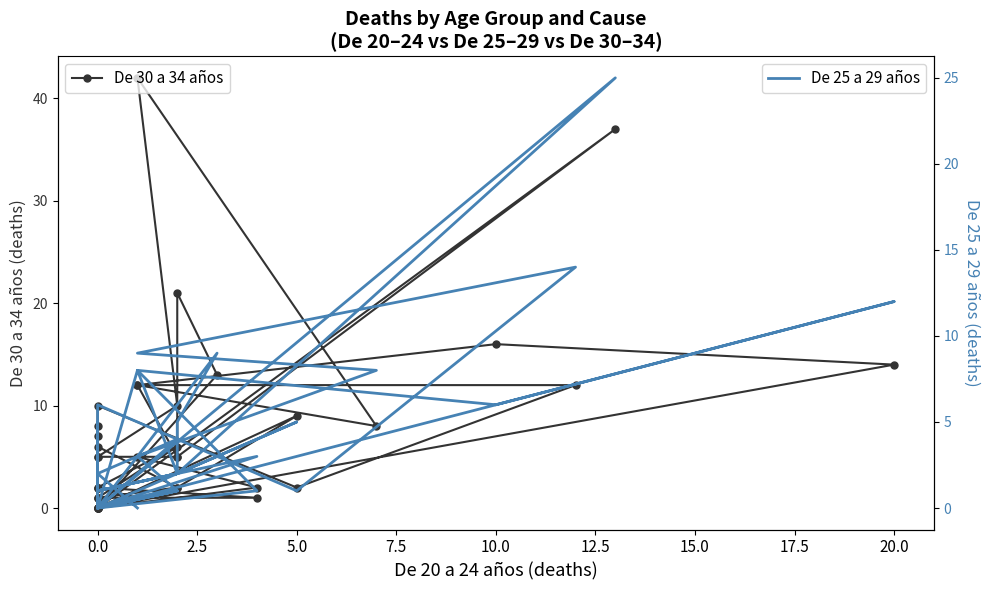

What is the label of the 26th point from the left?

25